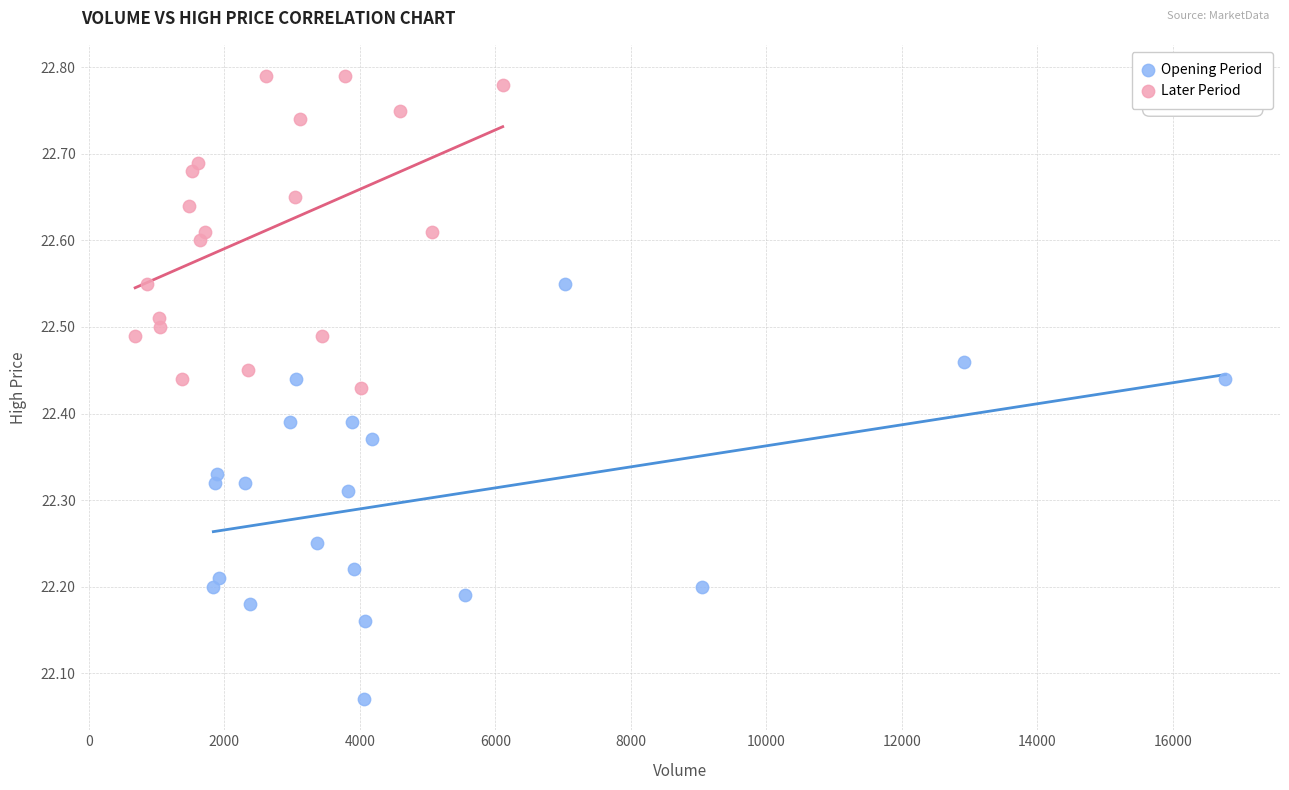

Which series has the largest Y range (max minus min)?

Opening Period